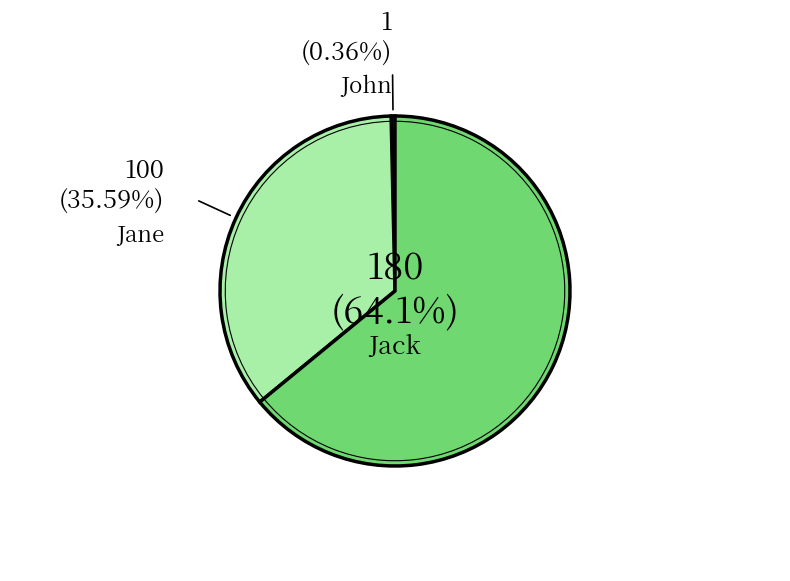

To the nearest percent, what is the difference between the John and Jane slice percentages?

35%